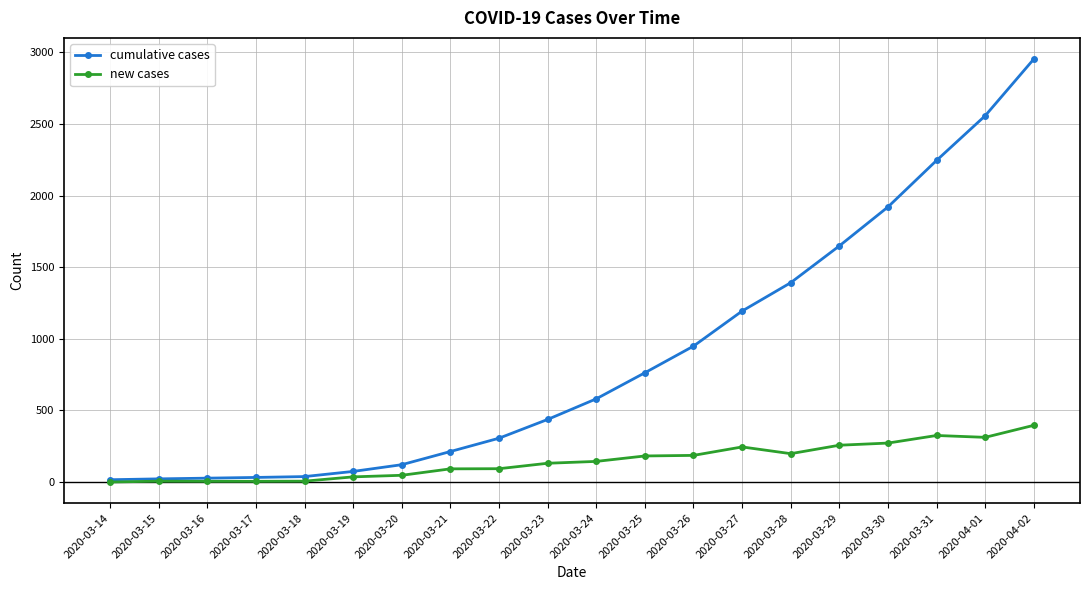

The value of cumulative cases at 2020-03-21 is 213. True or false?

True